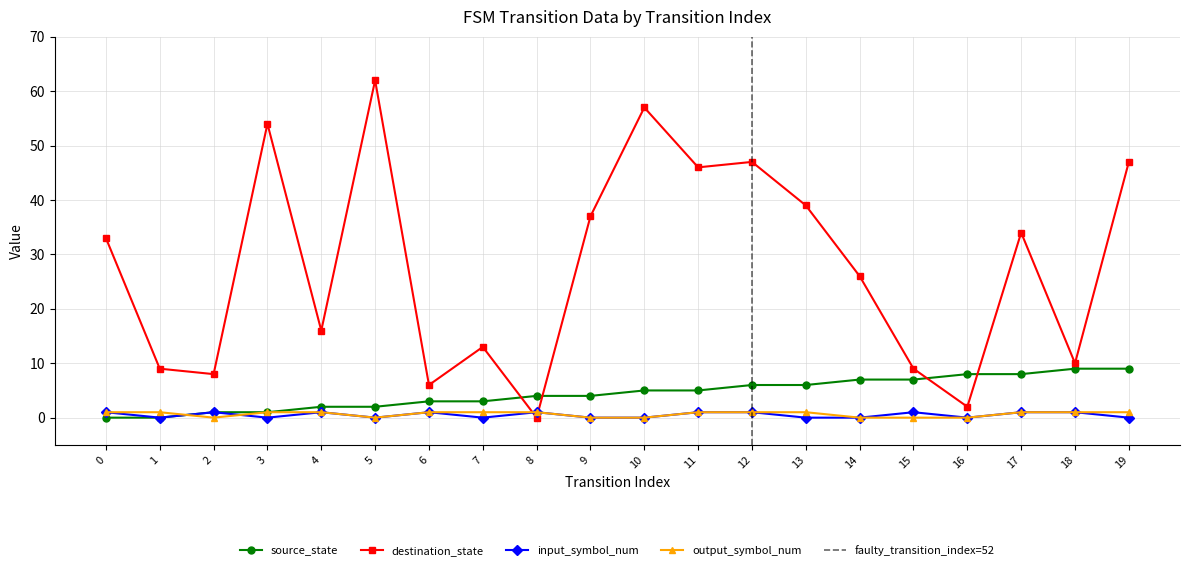

How many lines are shown in the chart?

4